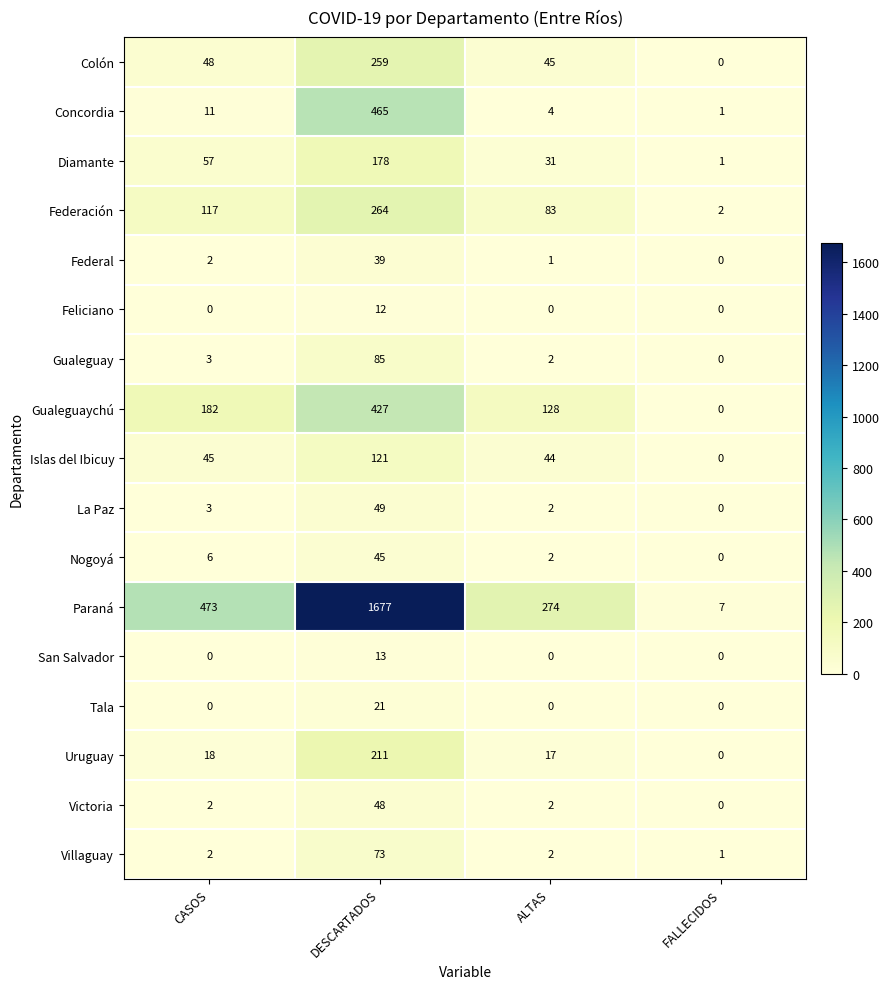

How many positive values does the Federal series have?

3